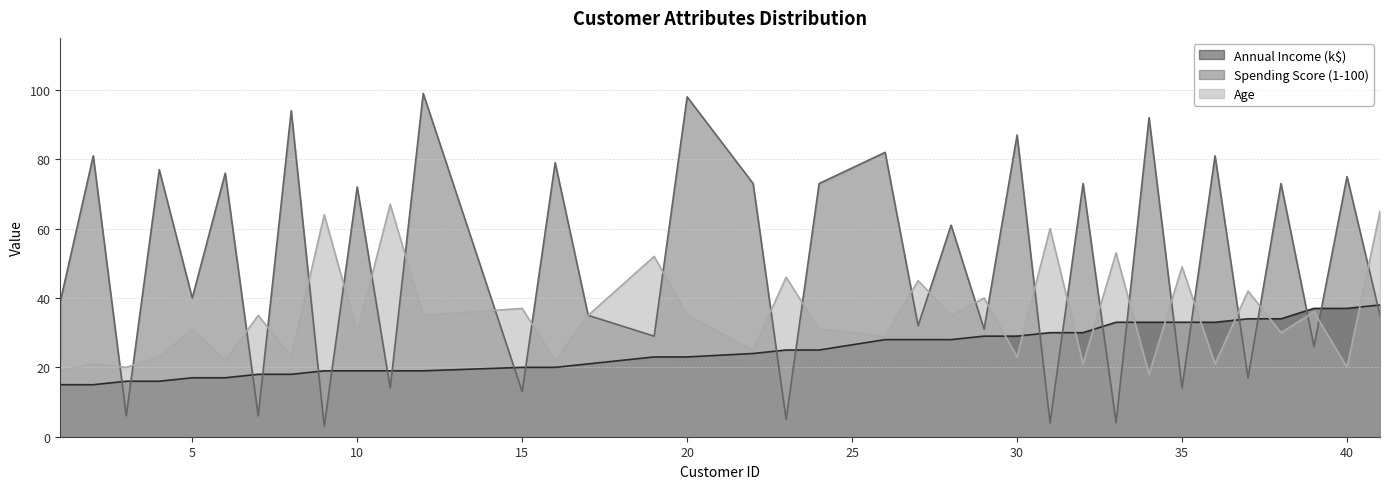

Reading left to right, extract all data points from this chart.

Annual Income (k$): 1=15	2=15	3=16	4=16	5=17	6=17	7=18	8=18	9=19	10=19	11=19	12=19	15=20	16=20	17=21	19=23	20=23	22=24	23=25	24=25	26=28	27=28	28=28	29=29	30=29	31=30	32=30	33=33	34=33	35=33	36=33	37=34	38=34	39=37	40=37	41=38
Spending Score (1-100): 1=39	2=81	3=6	4=77	5=40	6=76	7=6	8=94	9=3	10=72	11=14	12=99	15=13	16=79	17=35	19=29	20=98	22=73	23=5	24=73	26=82	27=32	28=61	29=31	30=87	31=4	32=73	33=4	34=92	35=14	36=81	37=17	38=73	39=26	40=75	41=35
Age: 1=19	2=21	3=20	4=23	5=31	6=22	7=35	8=23	9=64	10=30	11=67	12=35	15=37	16=22	17=35	19=52	20=35	22=25	23=46	24=31	26=29	27=45	28=35	29=40	30=23	31=60	32=21	33=53	34=18	35=49	36=21	37=42	38=30	39=36	40=20	41=65